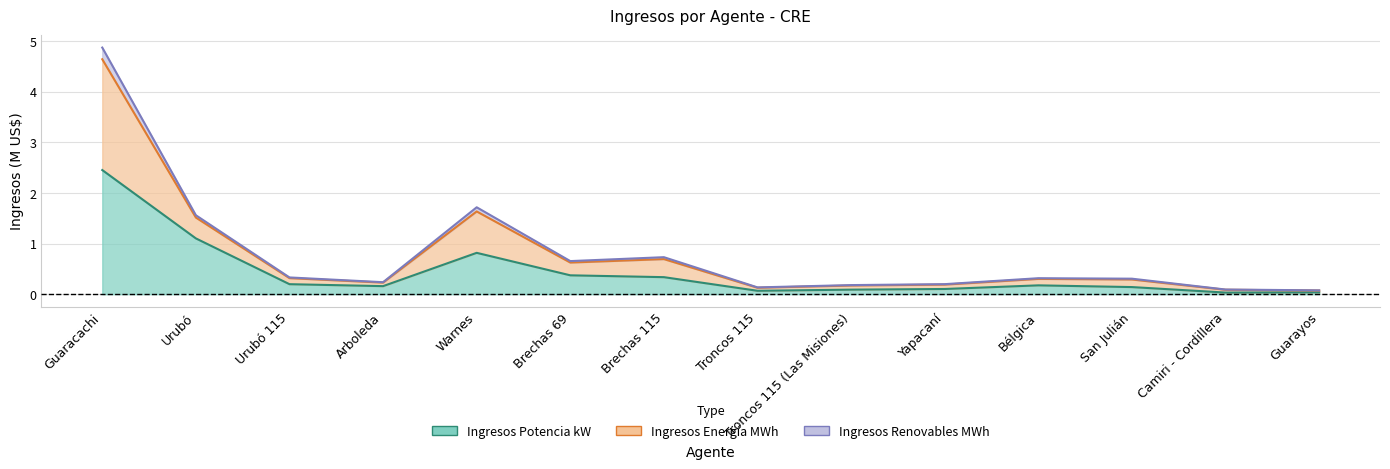

At which category is the sum across all series the highest?

Guaracachi